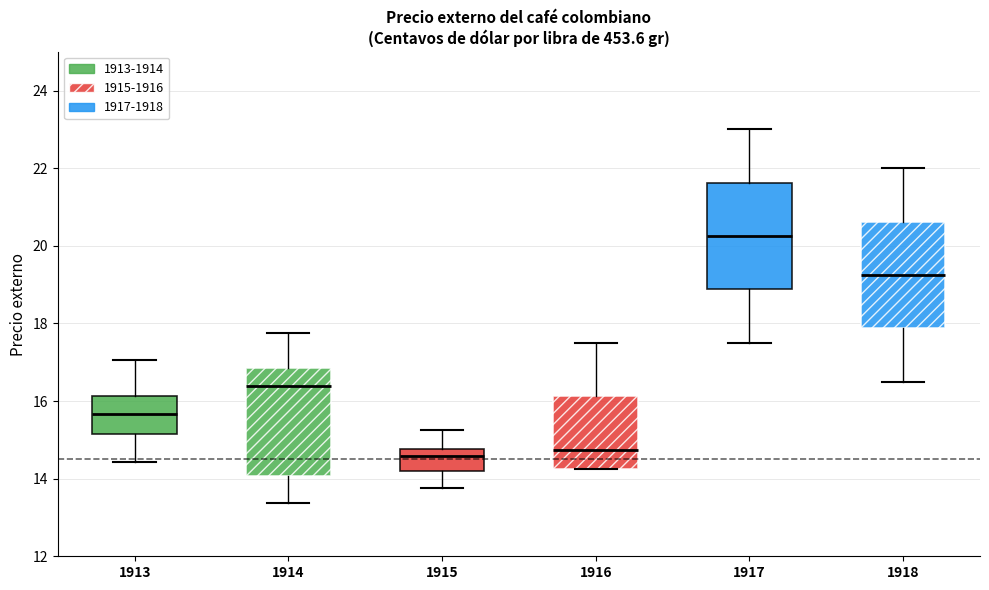

Reading left to right, read every box against the y-axis: the position of its median line, the range the box covers, and the ends of its whiskers. The values are not printed on the chart, so give them approximately, as read against the axis.

1913: median 15.6, box 15.2 to 16.2, whiskers 14.4 to 17.0
1914: median 16.4, box 14.0 to 16.8, whiskers 13.4 to 17.8
1915: median 14.6, box 14.2 to 14.8, whiskers 13.8 to 15.2
1916: median 14.8, box 14.2 to 16.2, whiskers 14.2 to 17.6
1917: median 20.2, box 18.8 to 21.6, whiskers 17.6 to 23.0
1918: median 19.2, box 17.8 to 20.6, whiskers 16.6 to 22.0